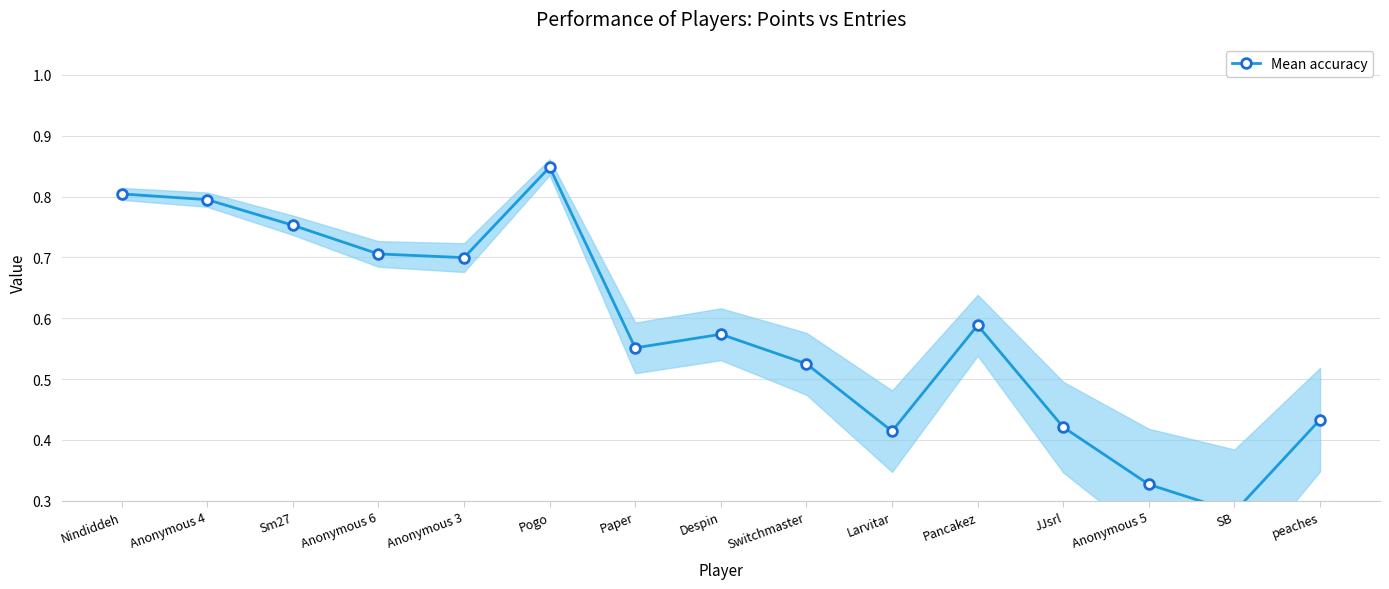

What is the difference between the maximum and minimum values?

0.6